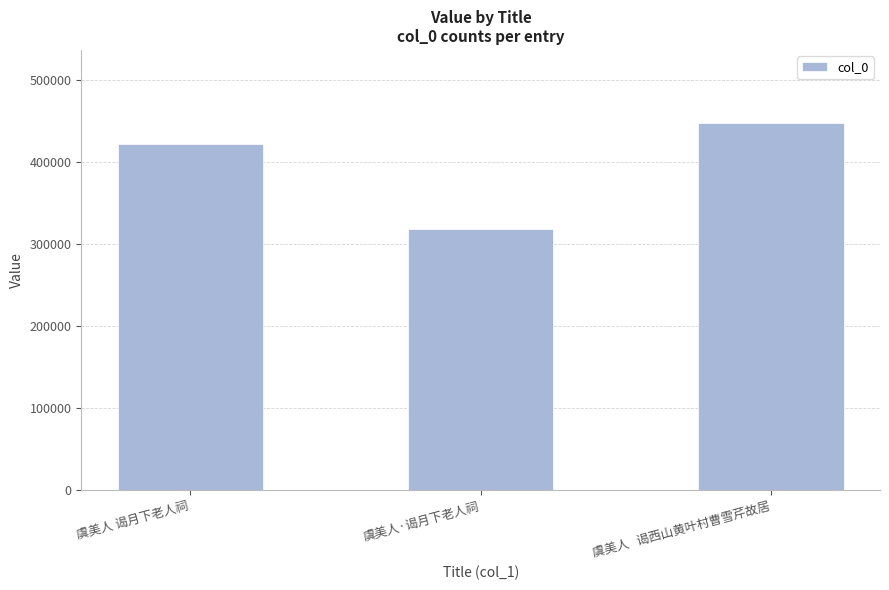

Which has a higher value, 虞美人   谒西山黄叶村曹雪芹故居 or 虞美人 谒月下老人祠?

虞美人   谒西山黄叶村曹雪芹故居